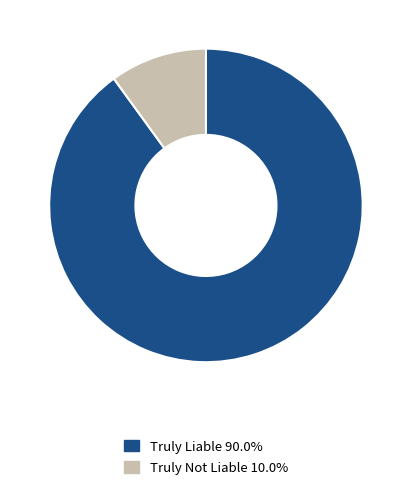

Combined, do Truly Liable and Truly Not Liable account for over 50%?

Yes